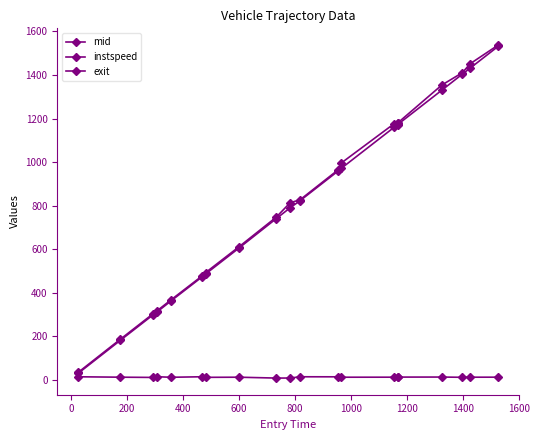

What is the difference between the maximum and minimum values in the mid series?

1501.5